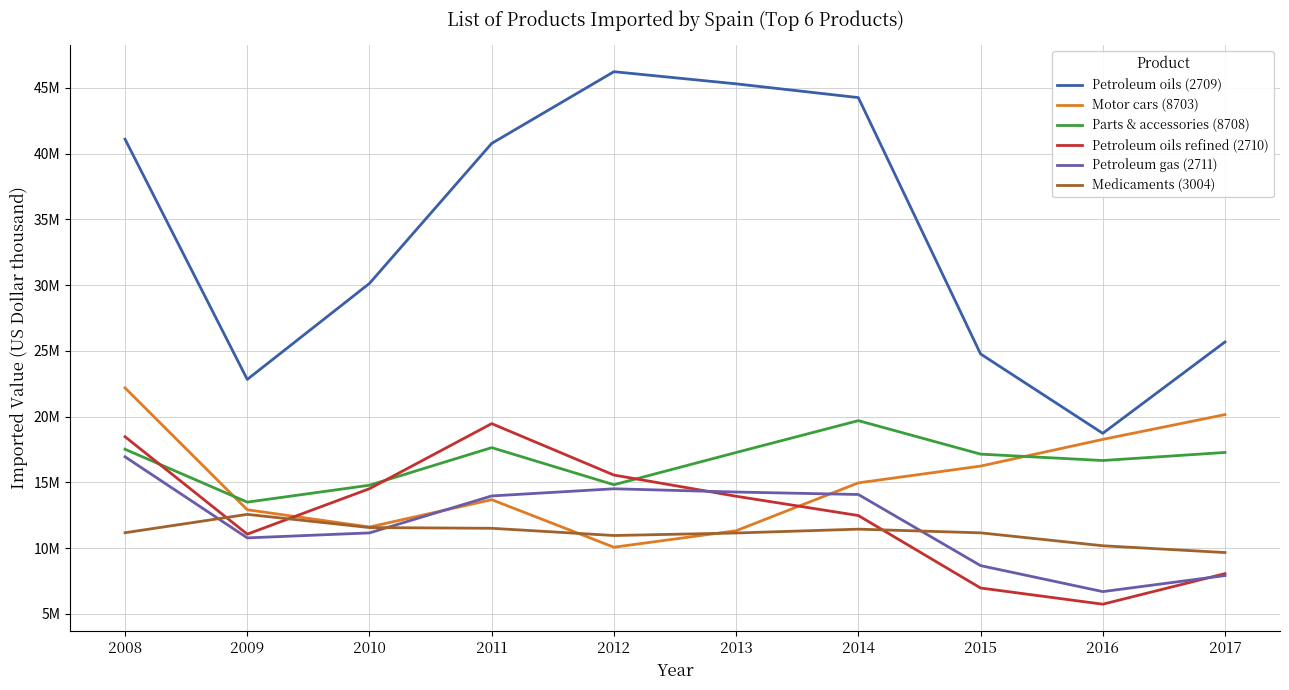

The value of Medicaments (3004) at 2012 is 10962132. True or false?

True